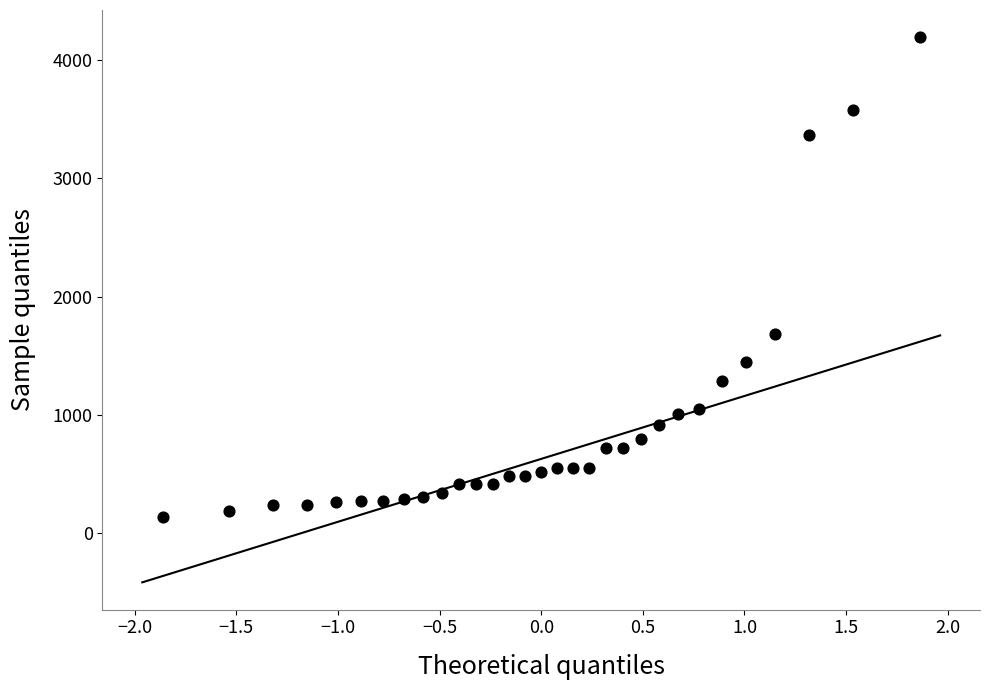

What Y value in the scatter plot is closest to 2165?

1685.4